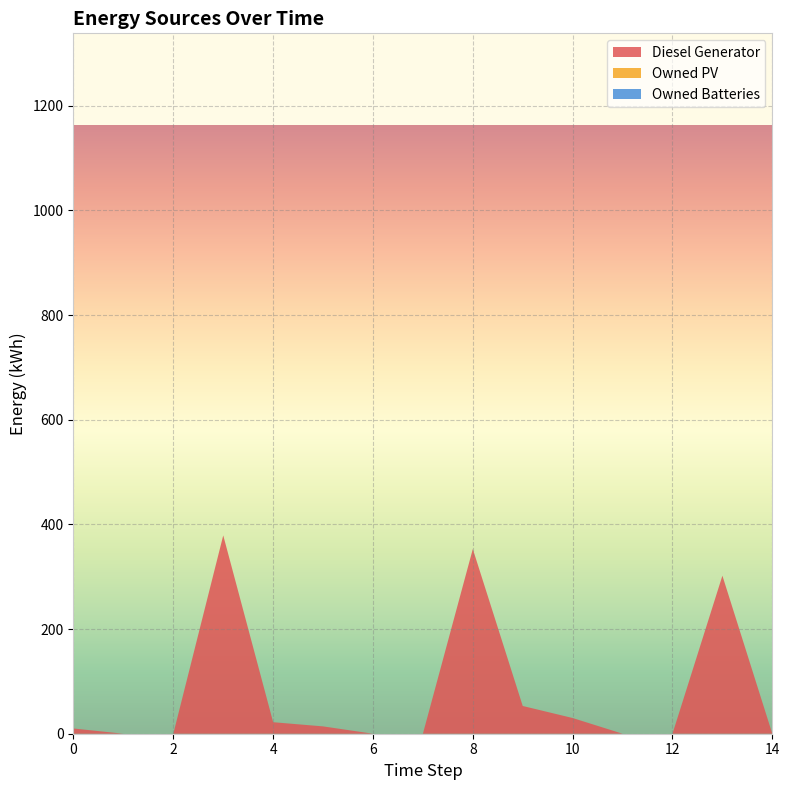

Reading left to right, what are all the values shown in this chart?

Diesel Generator: 0=10	1=0	2=0	3=379	4=22	5=14	6=0	7=0	8=353	9=53	10=30	11=0	12=0	13=302	14=0
Owned PV: 0=0	1=0	2=0	3=0	4=0	5=0	6=0	7=0	8=0	9=0	10=0	11=0	12=0	13=0	14=0
Owned Batteries: 0=0	1=0	2=0	3=0	4=0	5=0	6=0	7=0	8=0	9=0	10=0	11=0	12=0	13=0	14=0